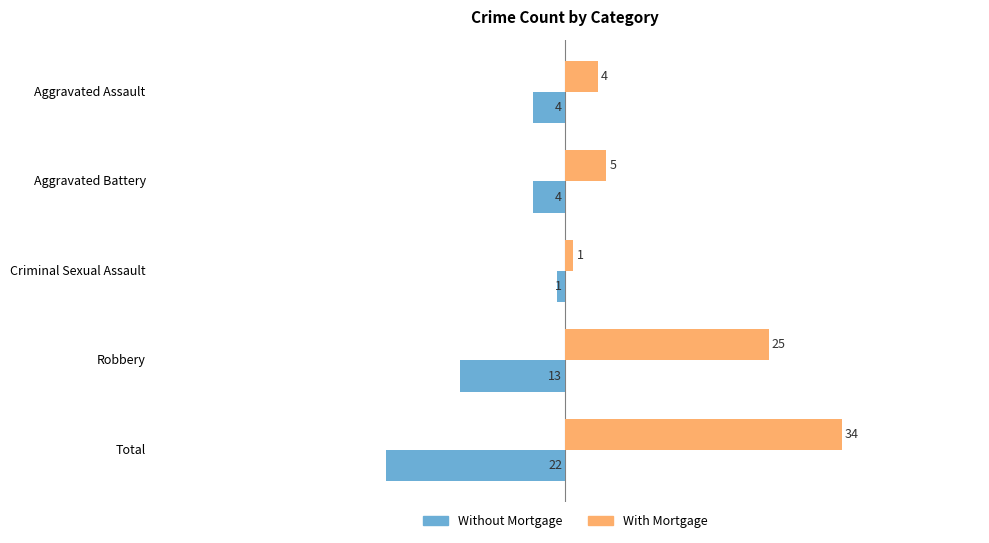

How many data points does each series have?

5